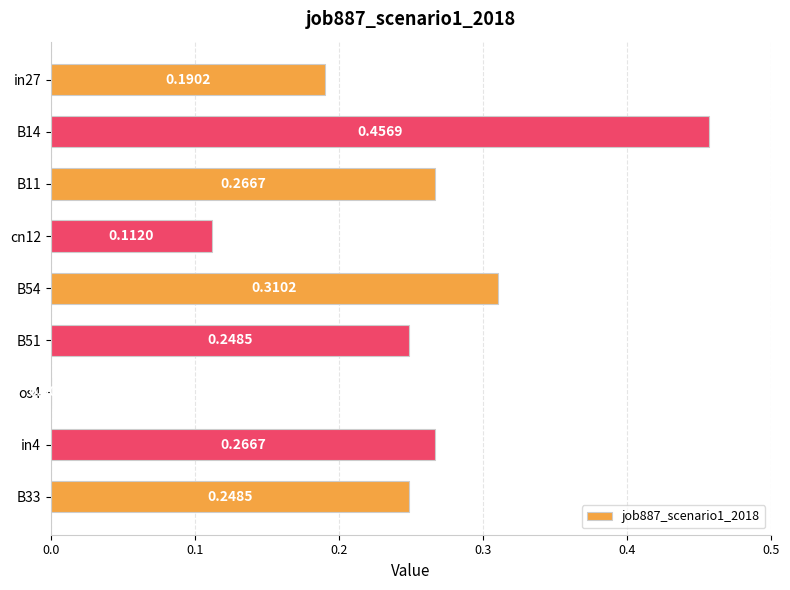

Which category has the highest value across all series?

B14